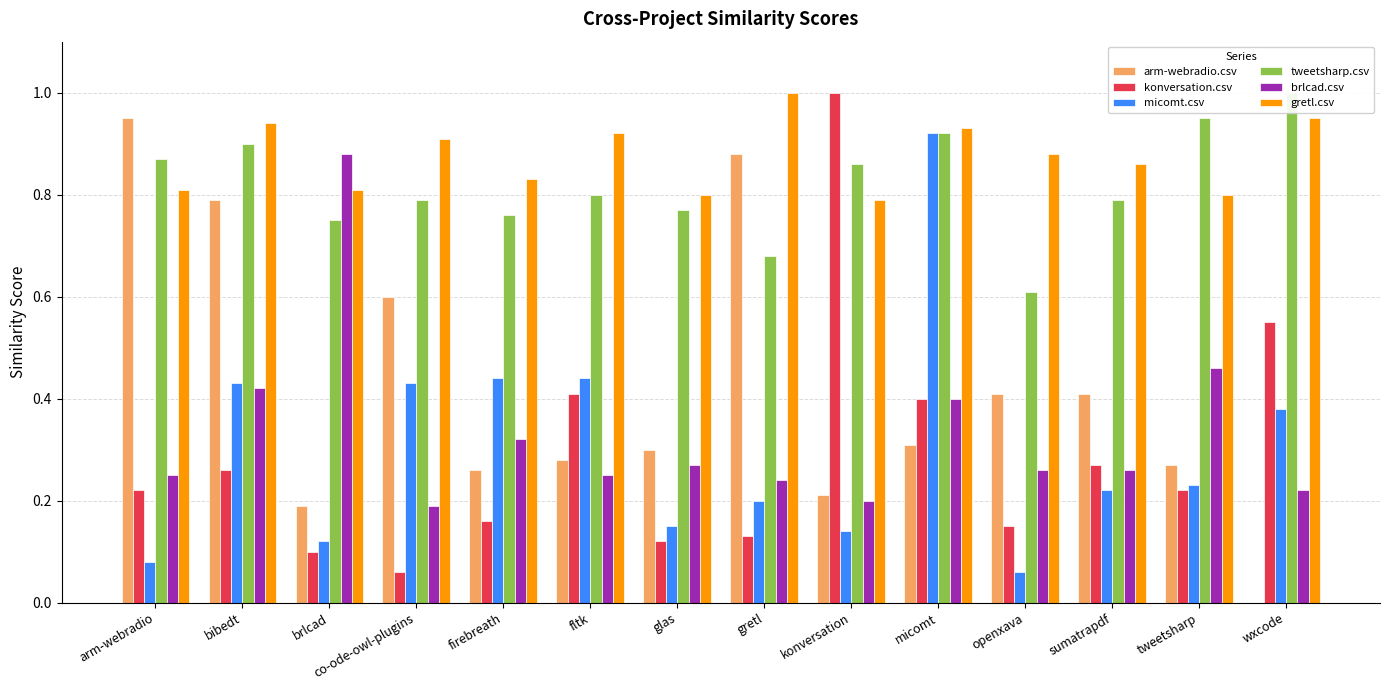

What is the value of the konversation.csv bar at the 3rd from the left?

0.1